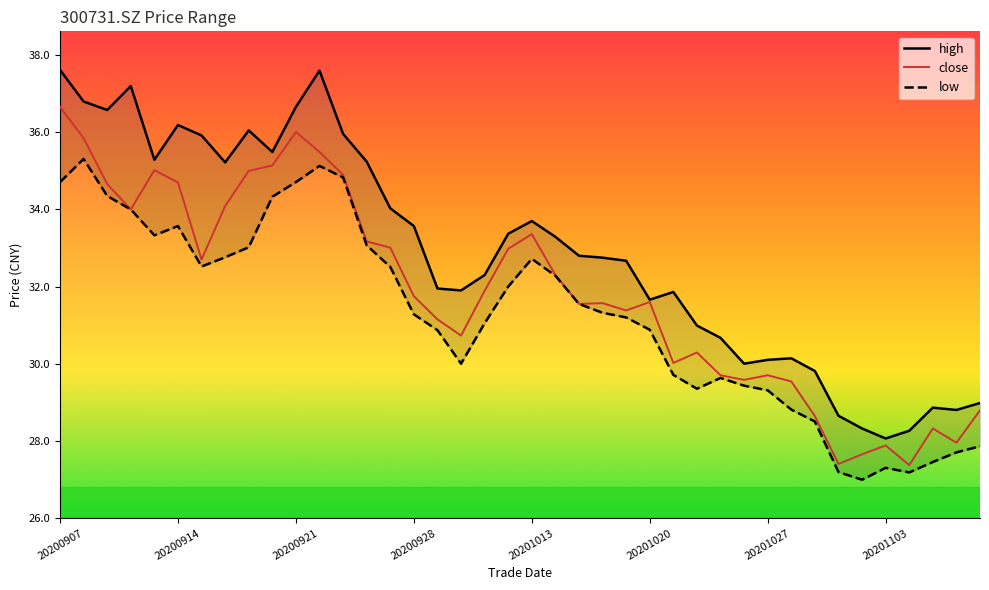

What is the smallest value displayed?

27.0